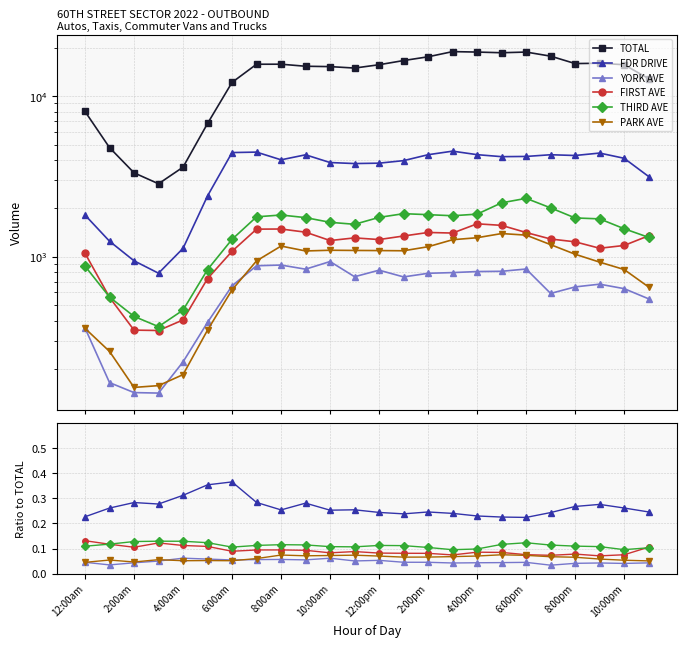

Does the chart have visible grid lines?

Yes